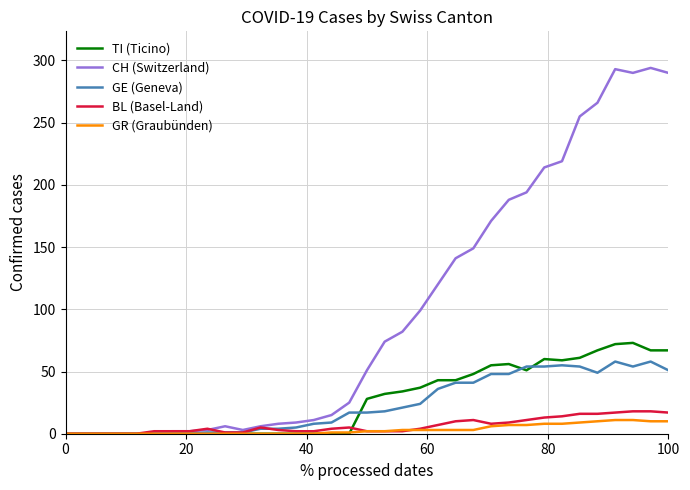

Which series has the widest spread of values?

CH (Switzerland)